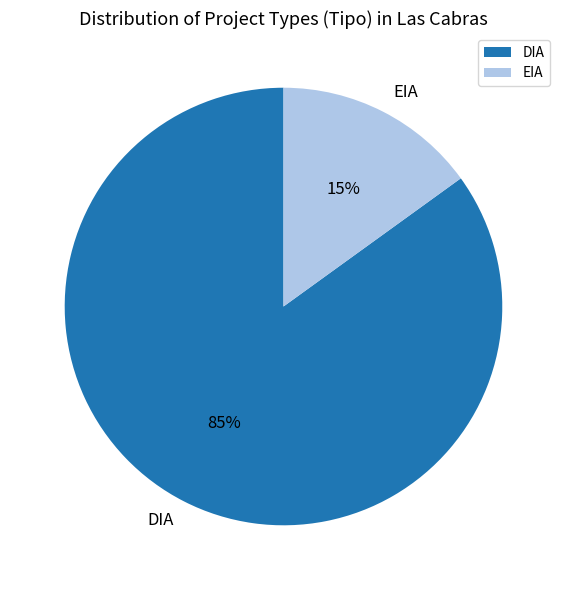

To the nearest percent, what percentage of the pie is DIA?

85%